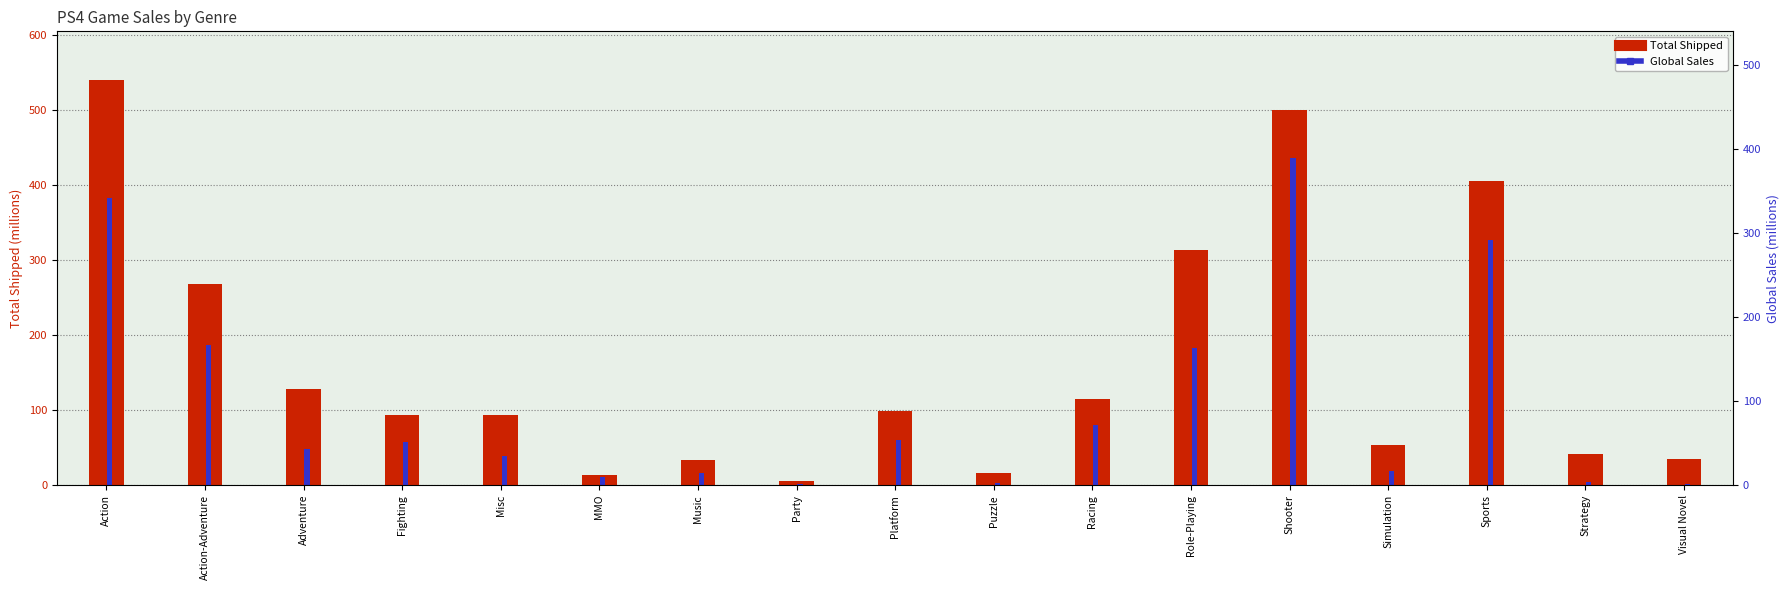

Rank the series at Music from highest to lowest value.

Total Shipped, Global Sales